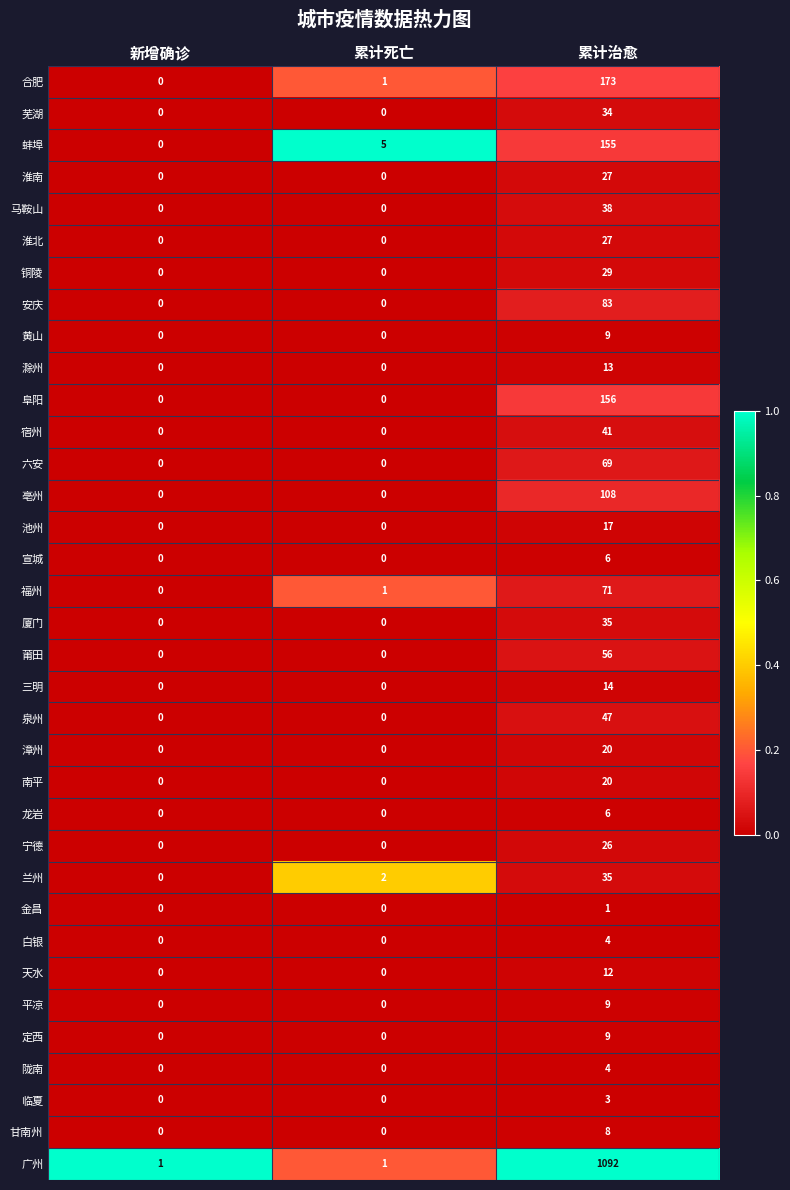

Count the 平凉 values in the range 0 to 9.

3